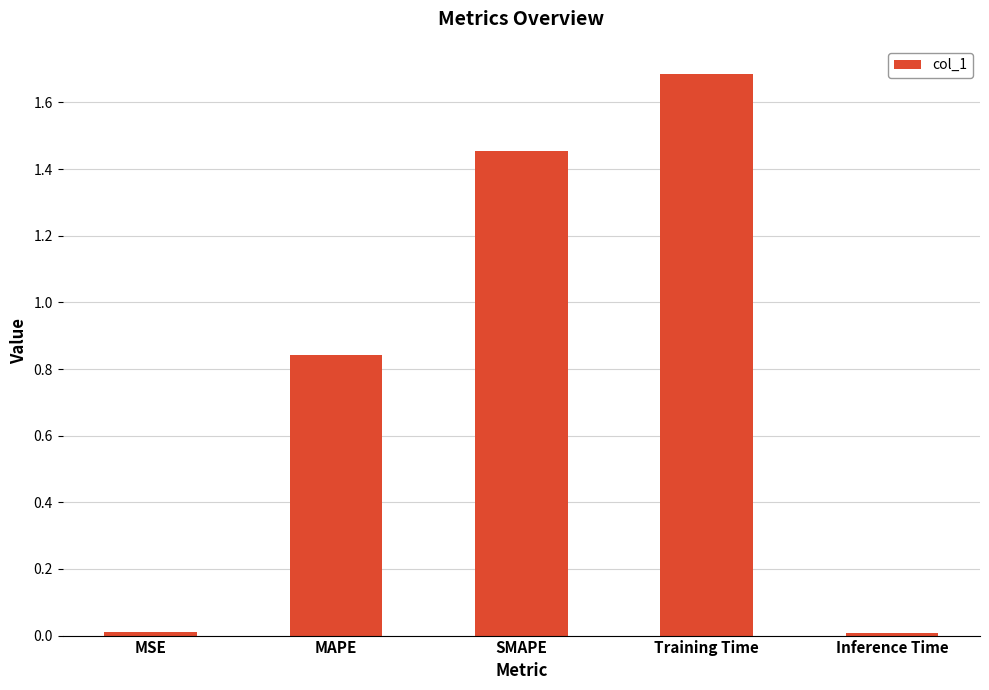

What is the difference between the second highest and second lowest values?

1.4